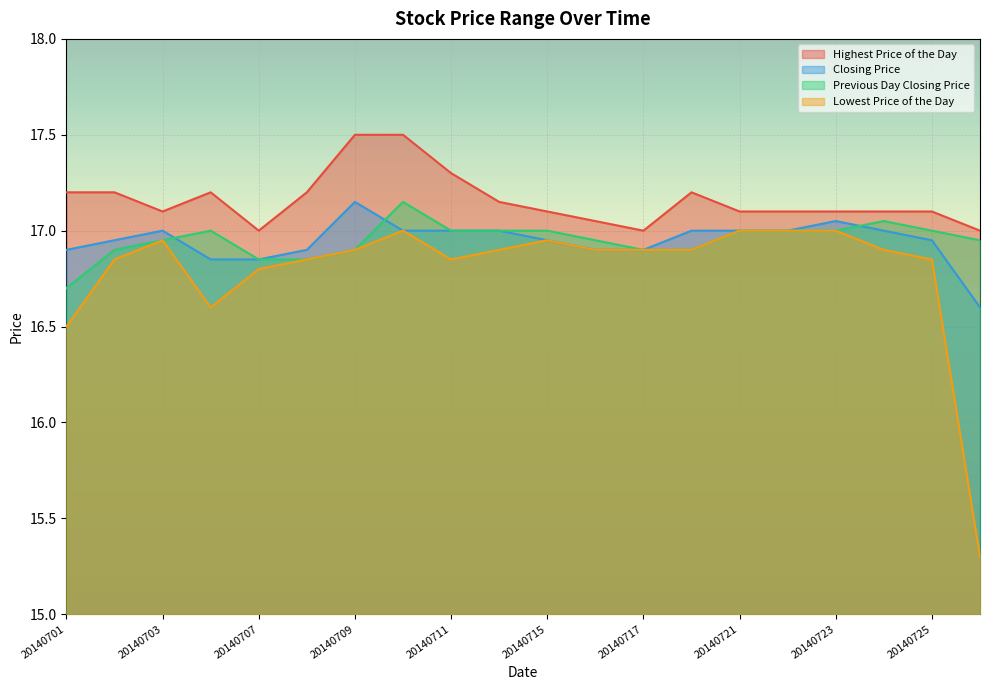

Reading right to left, extract all data points from this chart.

Highest Price of the Day: 17.0	17.1	17.1	17.1	17.1	17.1	17.2	17.0	17.1	17.1	17.1	17.3	17.5	17.5	17.2	17.0	17.2	17.1	17.2	17.2
Closing Price: 16.6	16.9	17.0	17.1	17.0	17.0	17.0	16.9	16.9	16.9	17.0	17.0	17.0	17.1	16.9	16.9	16.9	17.0	16.9	16.9
Previous Day Closing Price: 16.9	17.0	17.1	17.0	17.0	17.0	16.9	16.9	16.9	17.0	17.0	17.0	17.1	16.9	16.9	16.9	17.0	16.9	16.9	16.7
Lowest Price of the Day: 15.3	16.9	16.9	17.0	17.0	17.0	16.9	16.9	16.9	16.9	16.9	16.9	17.0	16.9	16.9	16.8	16.6	16.9	16.9	16.5